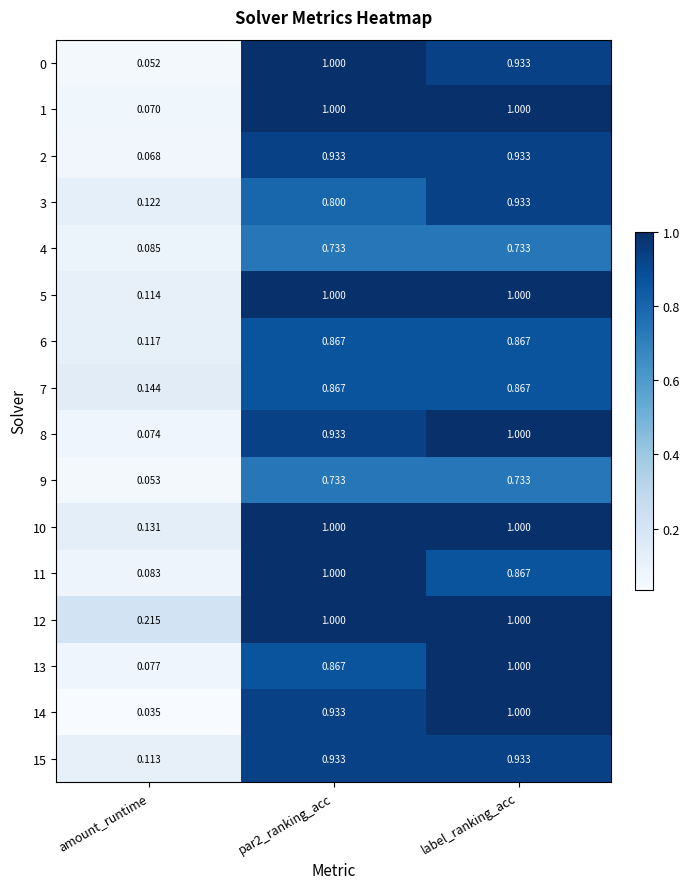

Where is 13 nearest to the value 0?

amount_runtime